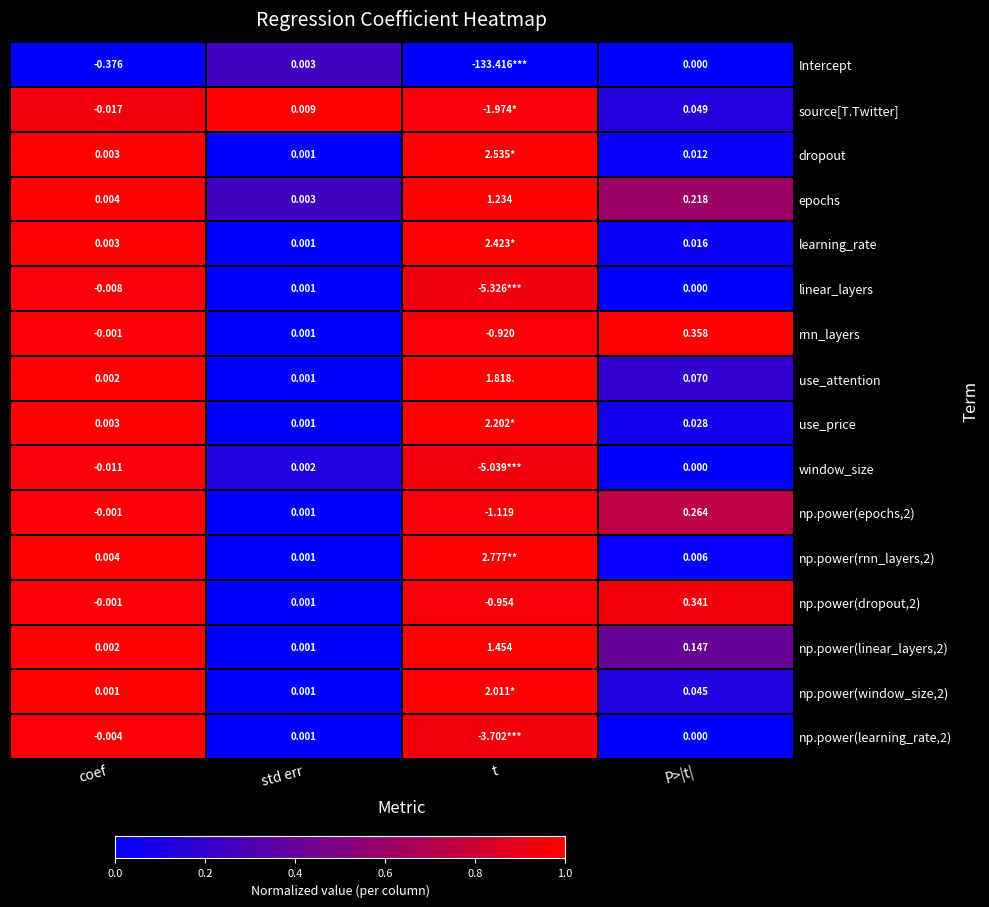

Between coef and std err, which series saw the biggest shift?

Intercept